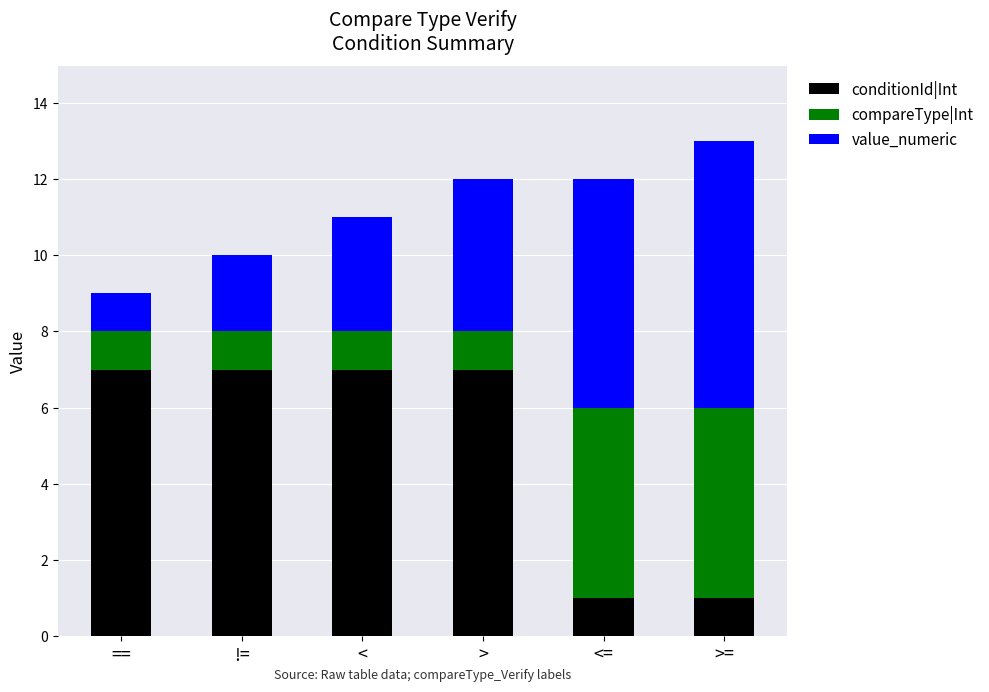

What is the maximum value for conditionId|Int?

7